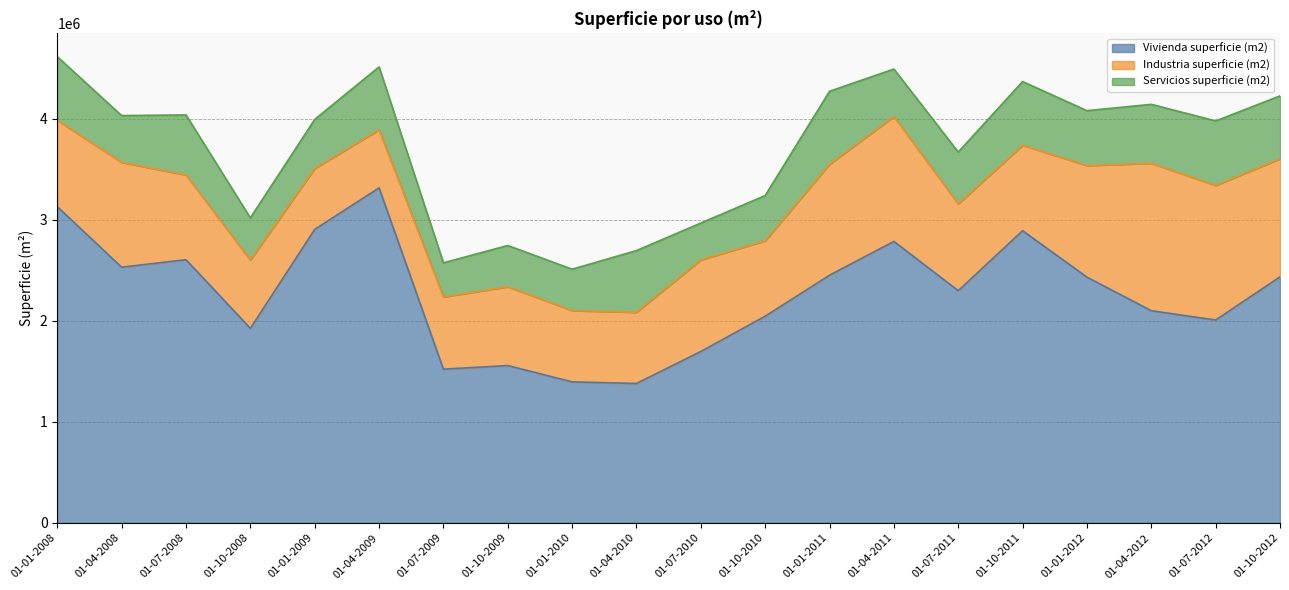

List the series in order of their overall mean, lowest first.

Servicios superficie (m2), Industria superficie (m2), Vivienda superficie (m2)